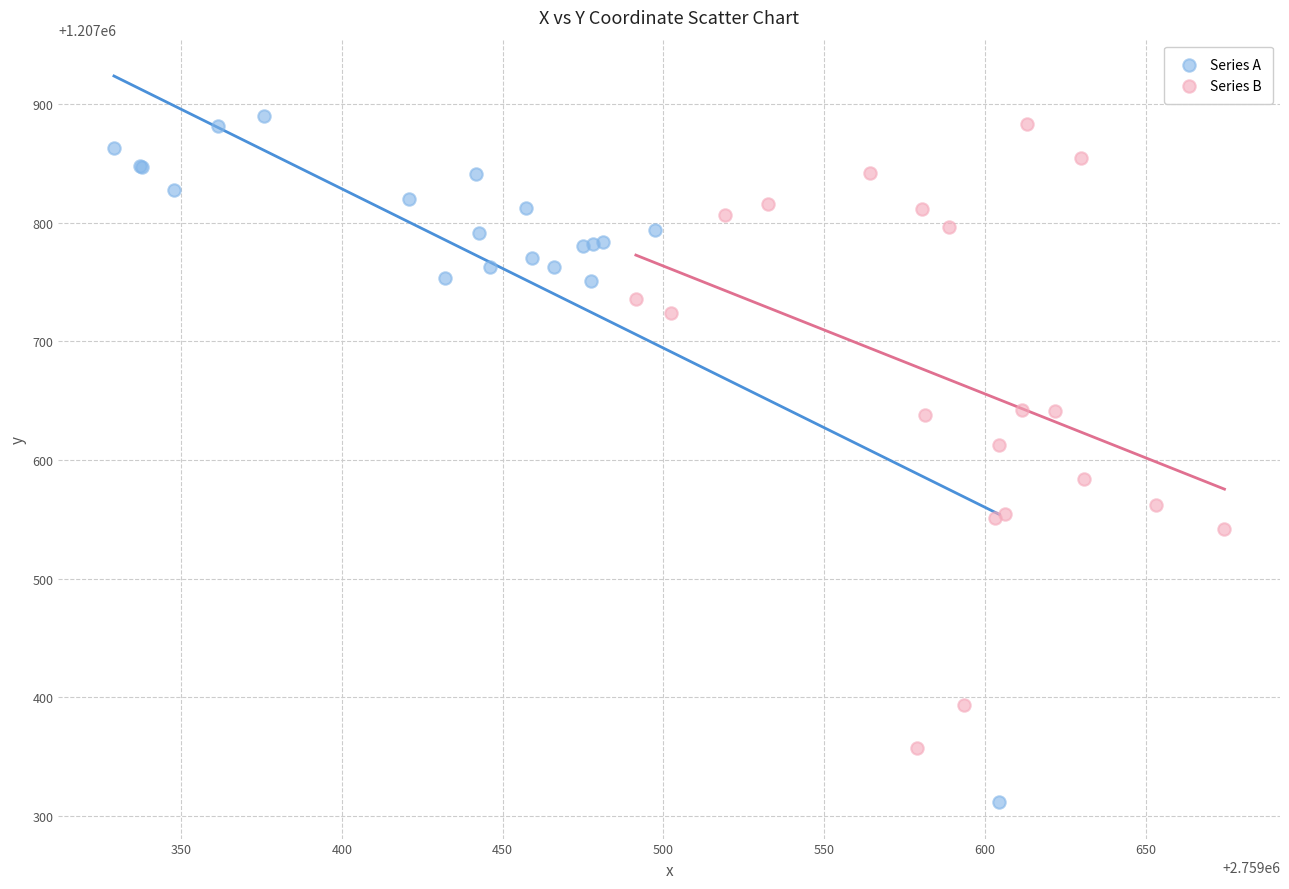

Which series has the largest Y range (max minus min)?

Series A